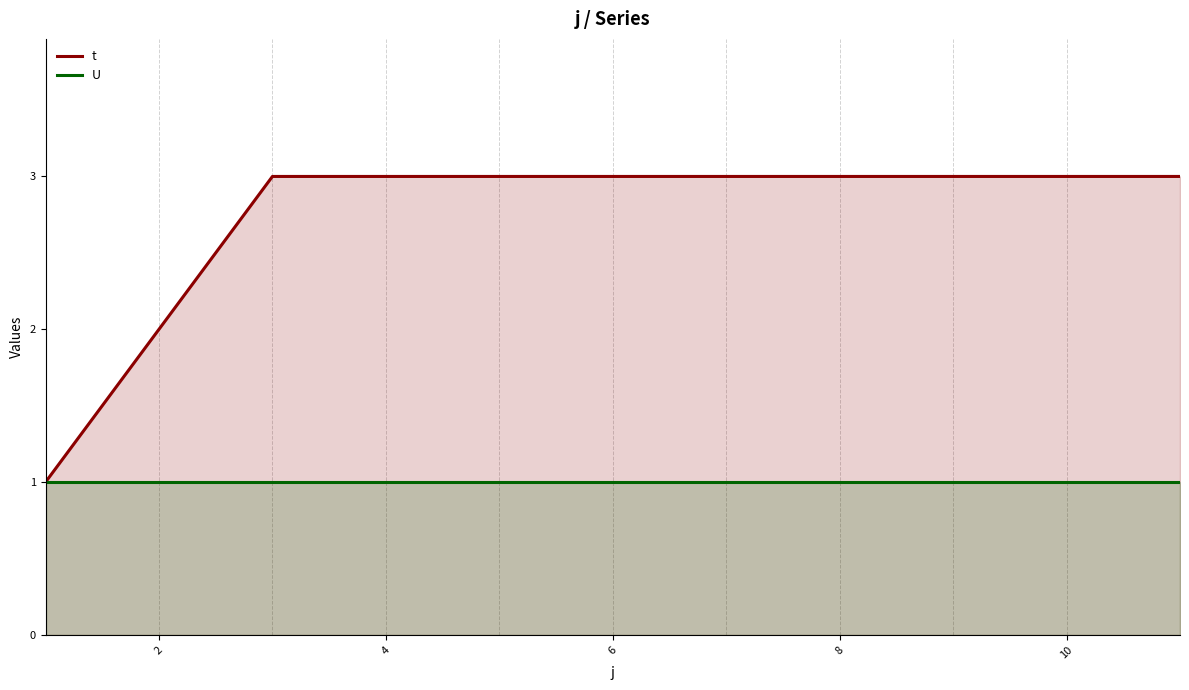

Which series has the largest range (max minus min)?

t